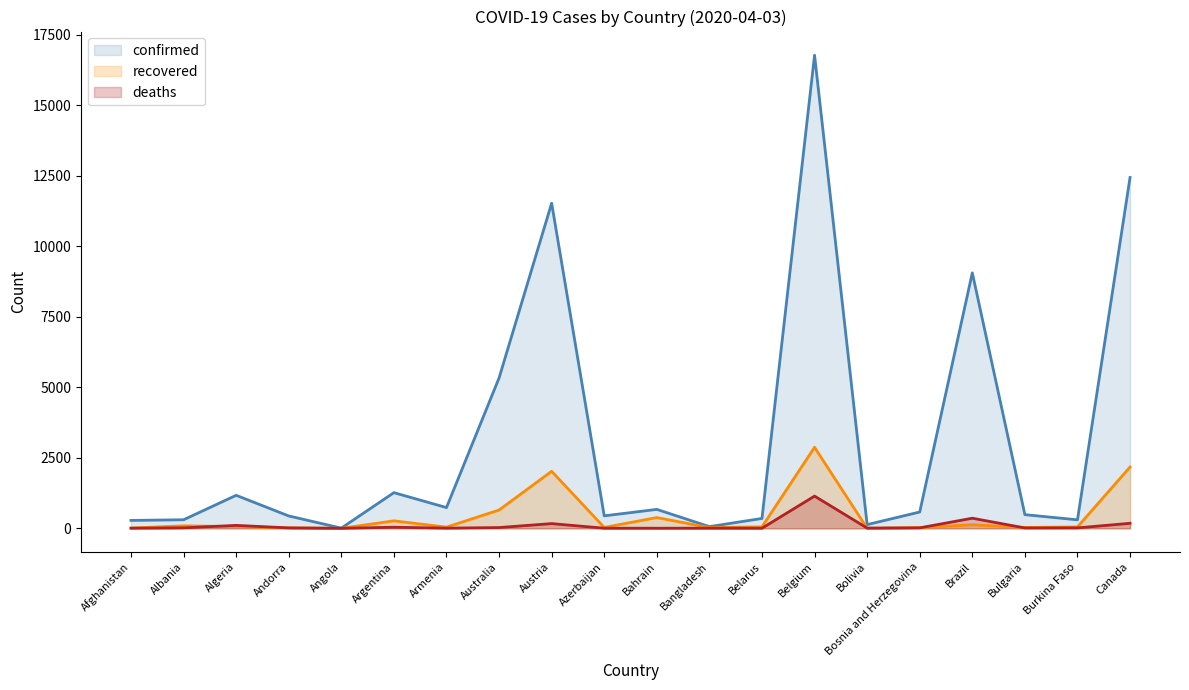

How many data points does each series have?

20